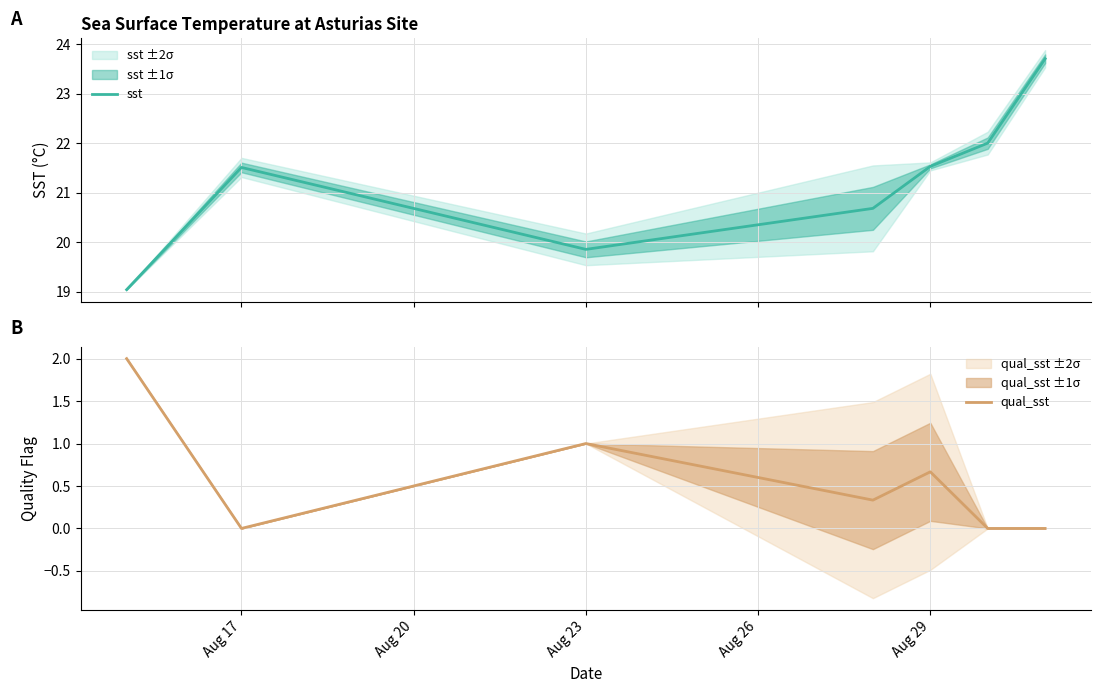

What is the total value across all series at Aug 29?

22.2